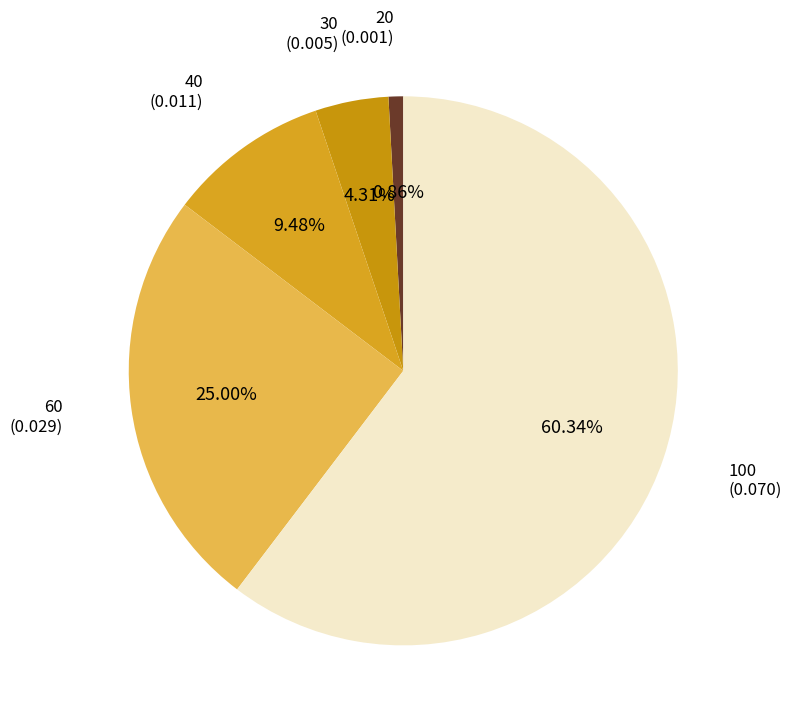

Combined, do 20 and 40 account for over 50%?

No